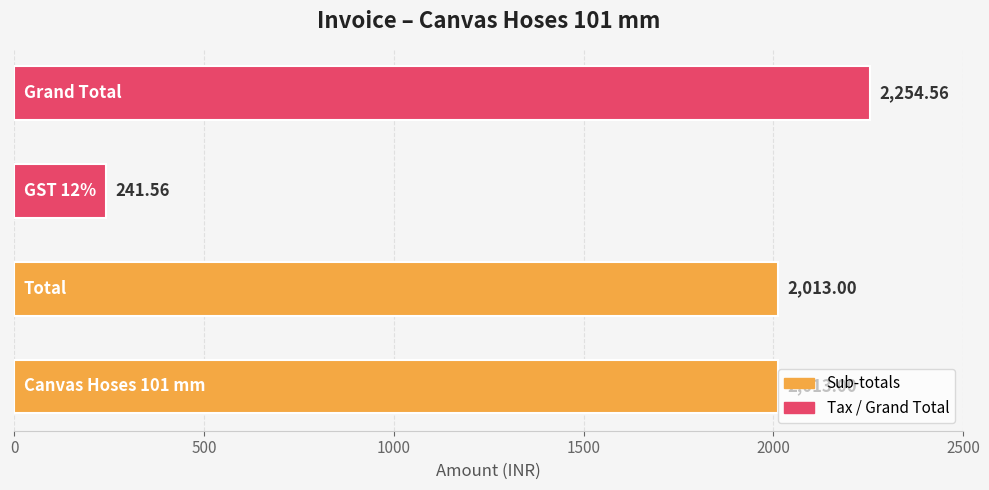

What is the sum of all values?

6522.1